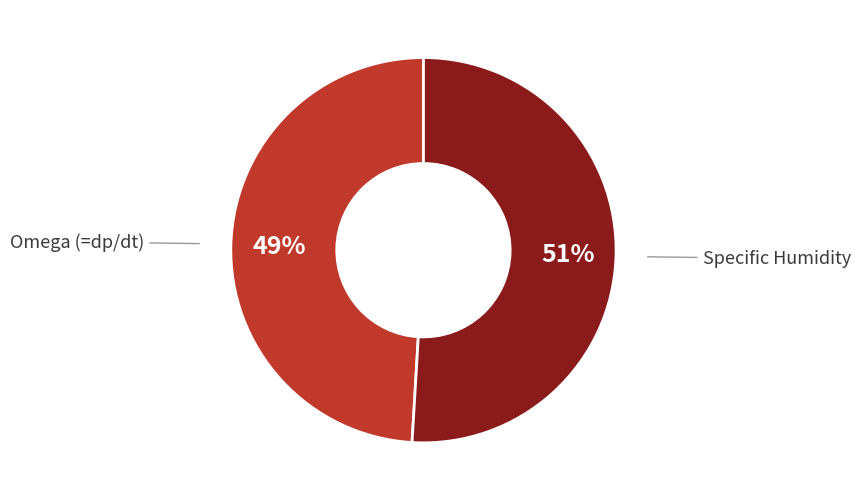

To the nearest percent, what is the average slice percentage?

50%